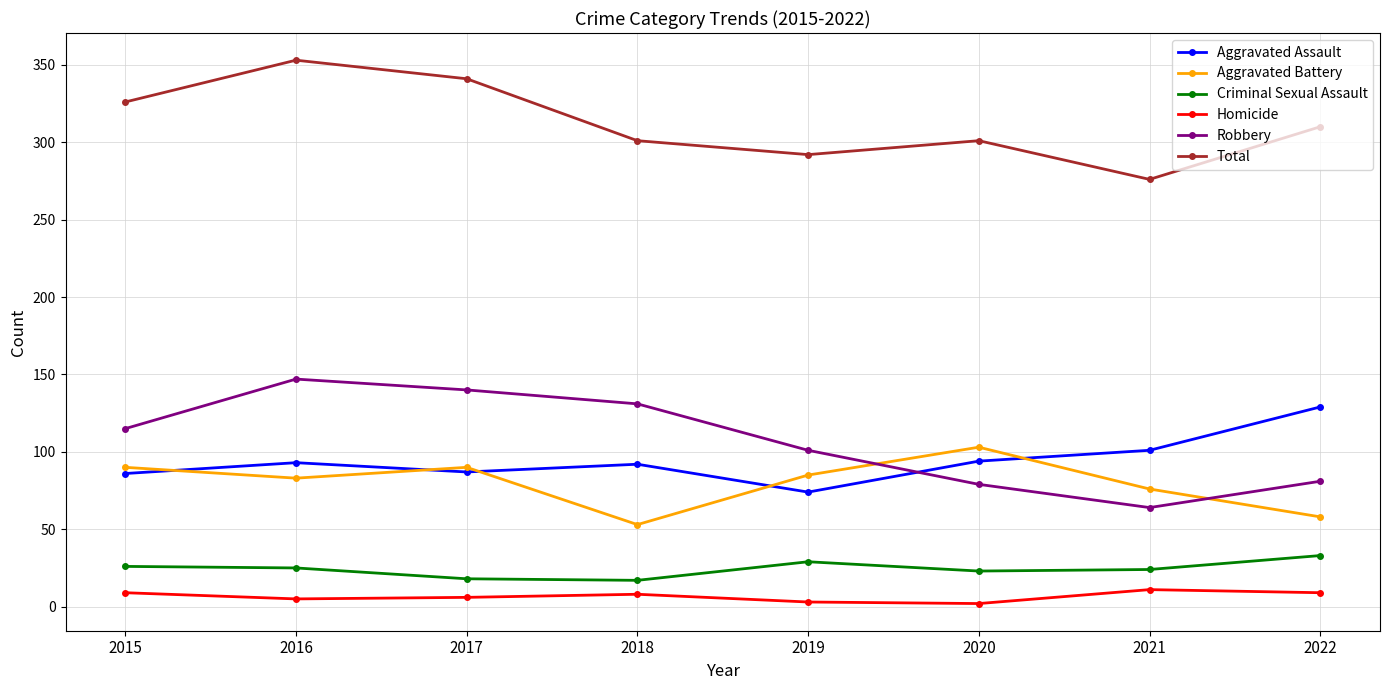

What is the spread (max minus min) of values at 2022?

301